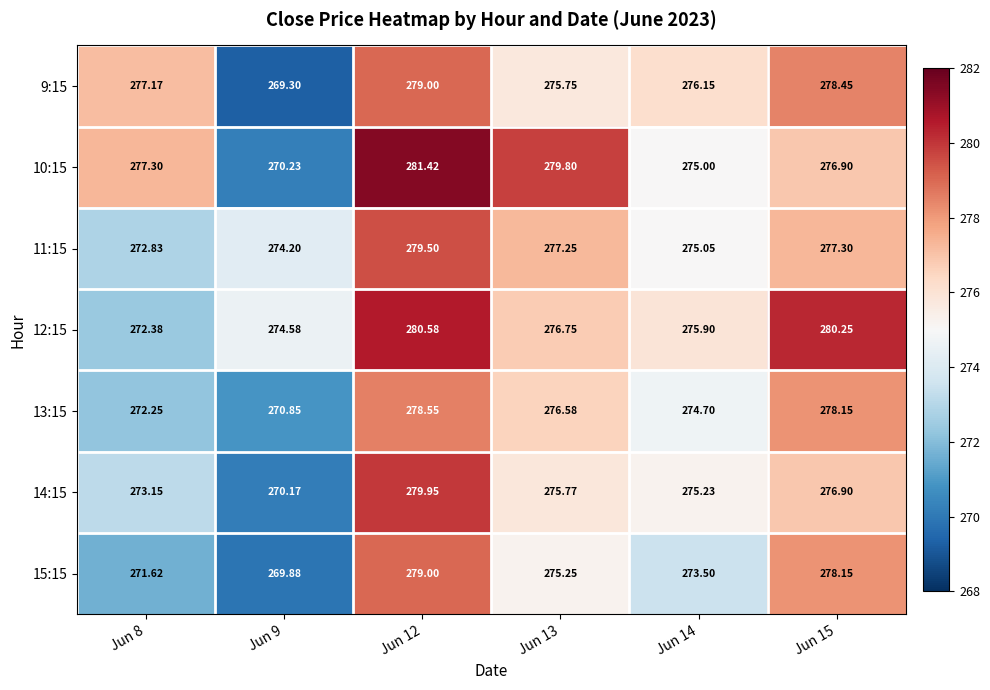

Is the value of 15:15 at Jun 14 greater than the value of 11:15 at Jun 13?

No